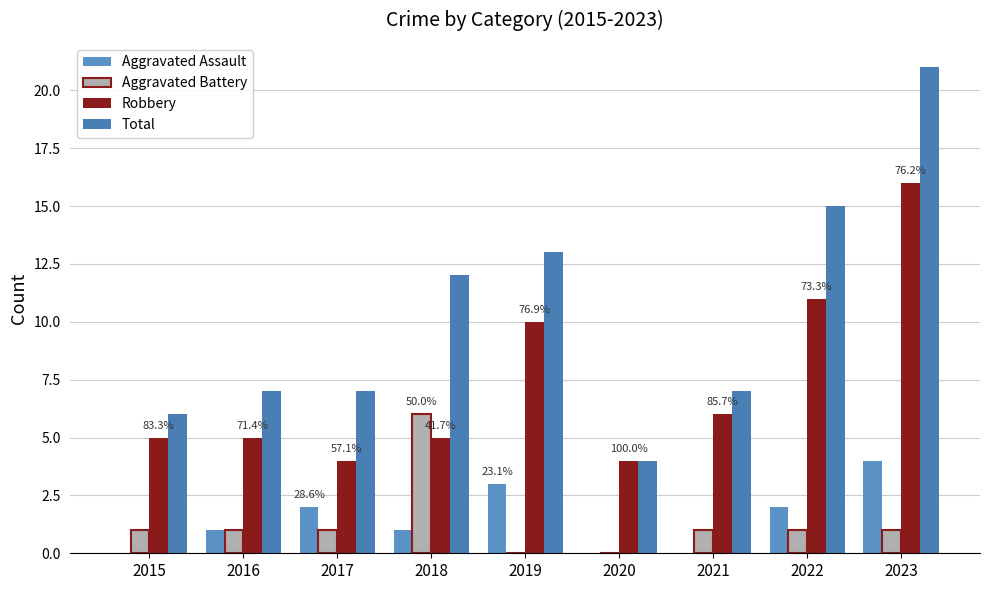

Count the number of data series in this chart.

4